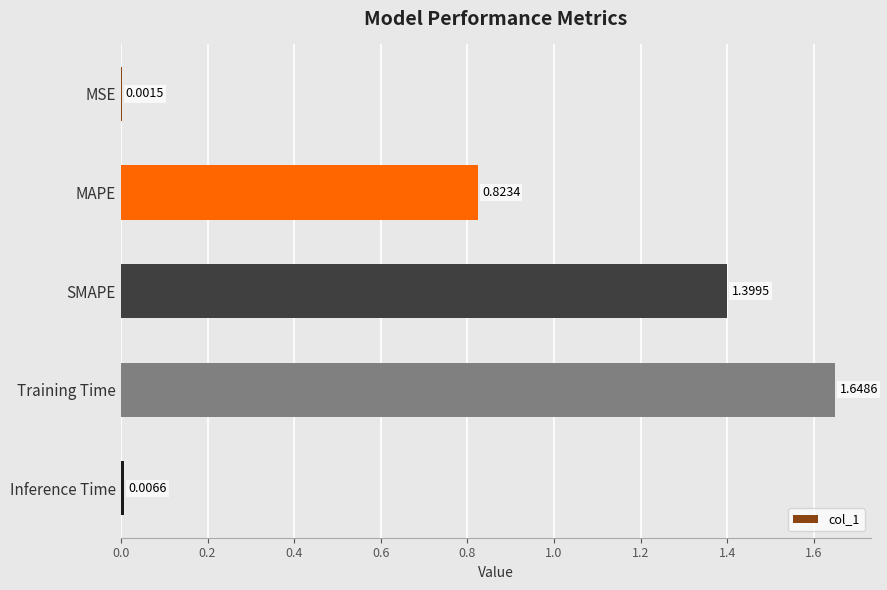

Where is the data nearest to the value 0?

MSE